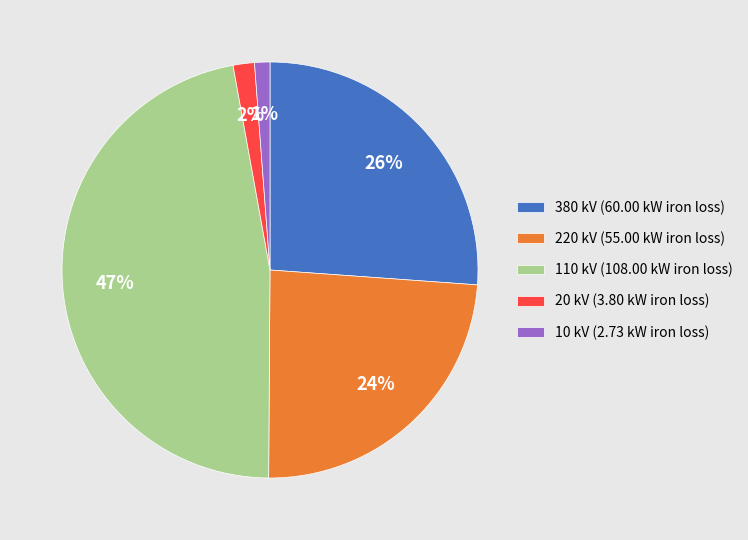

Which has a higher value, 10 kV (2.73 kW iron loss) or 220 kV (55.00 kW iron loss)?

220 kV (55.00 kW iron loss)